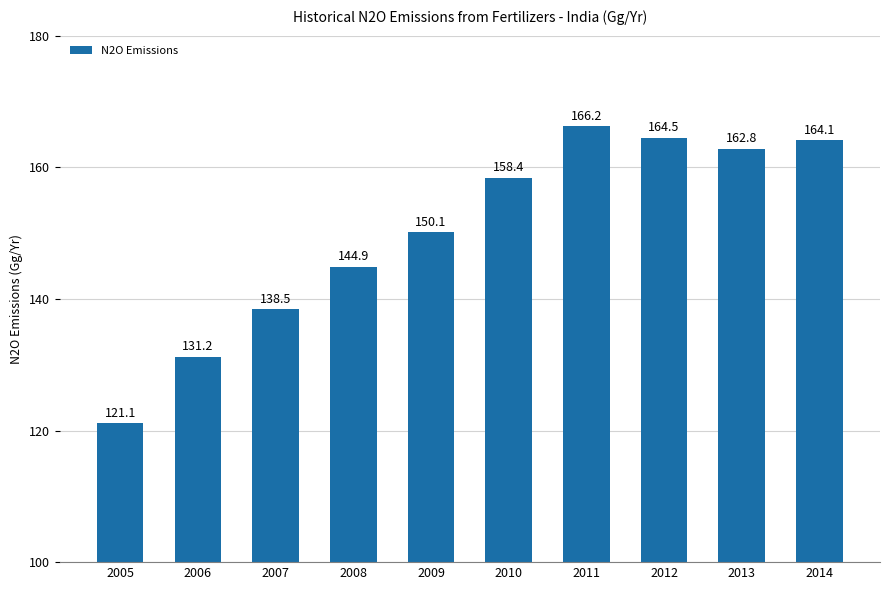

Reading left to right, transcribe all the data shown in this chart.

2005=121.1	2006=131.2	2007=138.5	2008=144.9	2009=150.1	2010=158.4	2011=166.2	2012=164.5	2013=162.8	2014=164.1